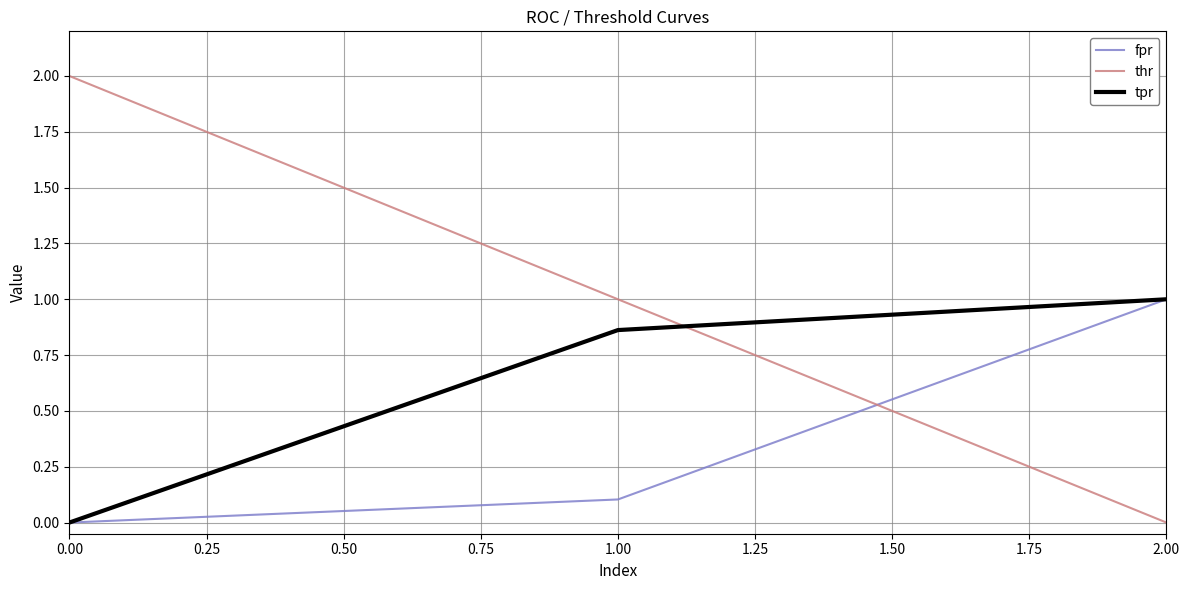

Rank the categories by thr value from highest to lowest.

0.00, 1.00, 2.00